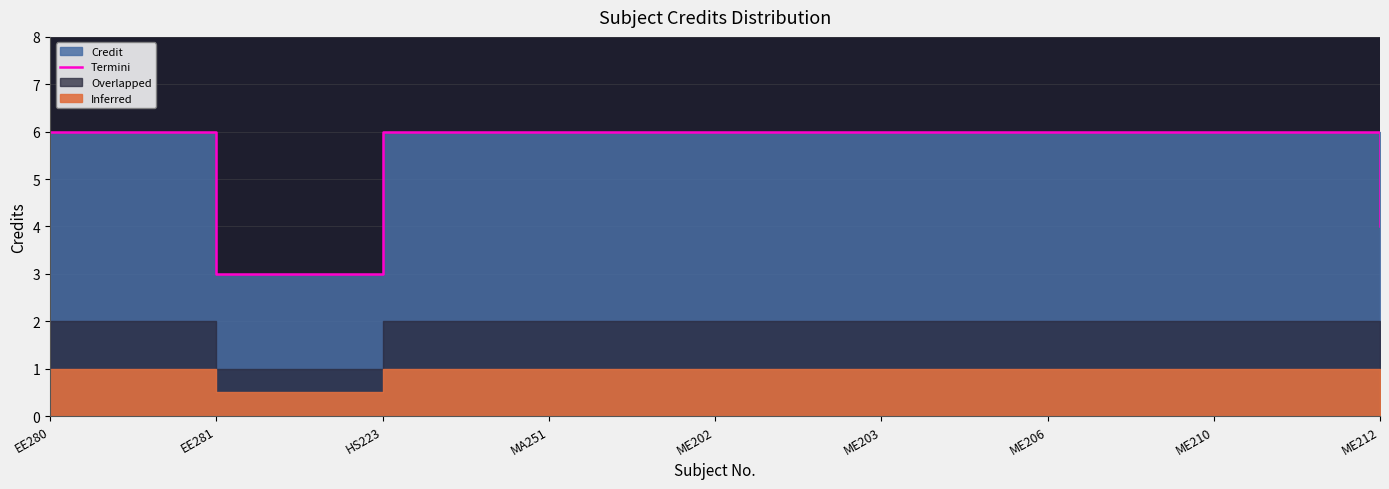

What is the difference between the second highest and second lowest values?

2